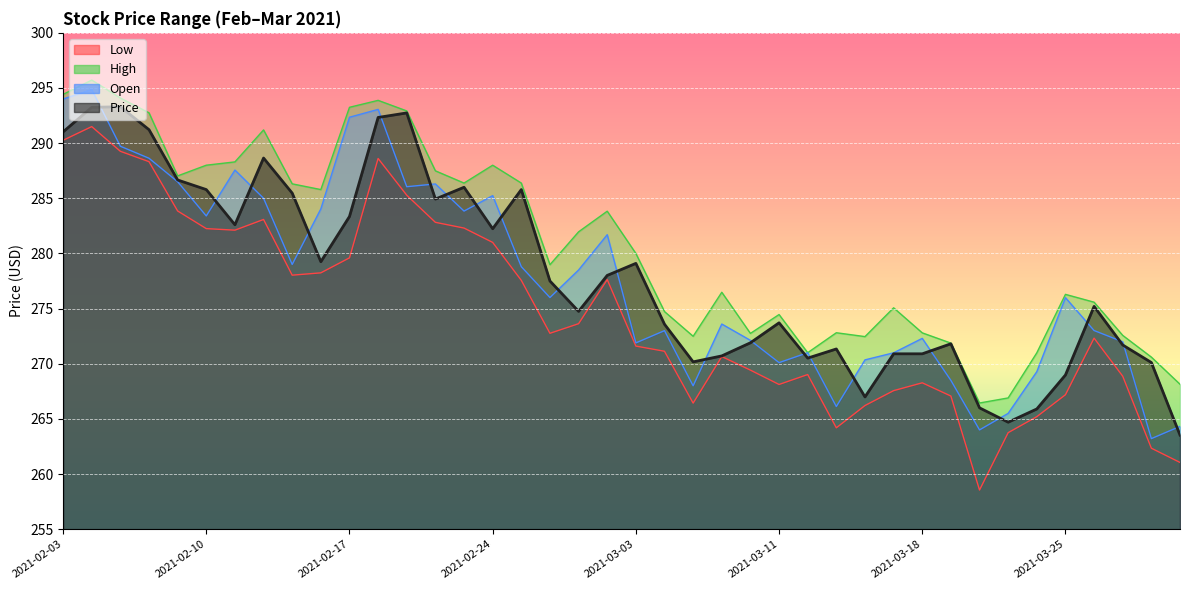

What is the minimum value shown in the chart?

258.6